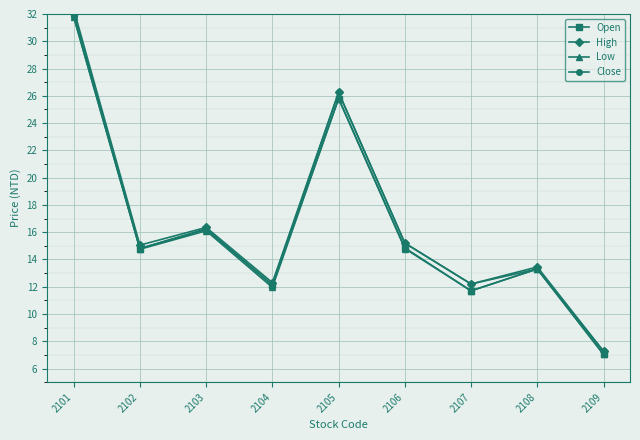

Which series has the largest total across all categories?

High